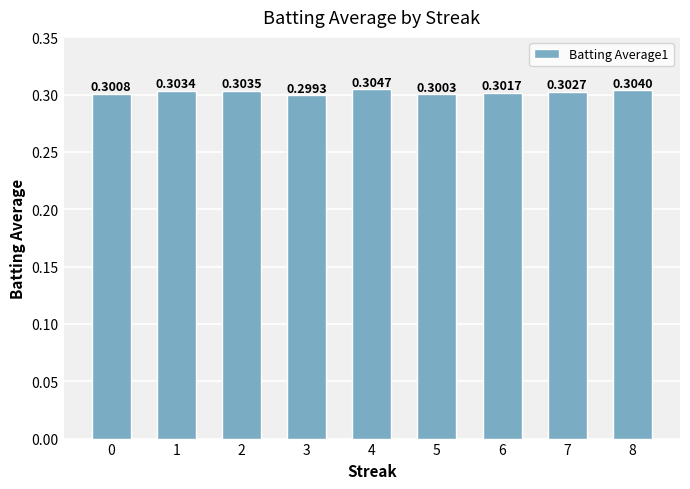

Rank the categories by value from lowest to highest.

3, 5, 0, 6, 7, 1, 2, 8, 4